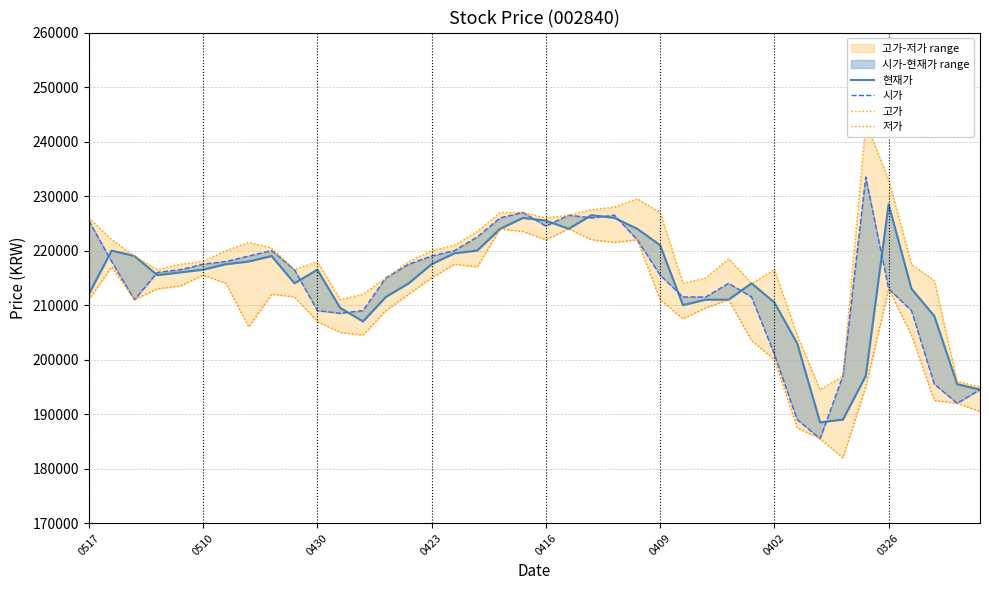

What is the highest value of the 현재가 series?

228500